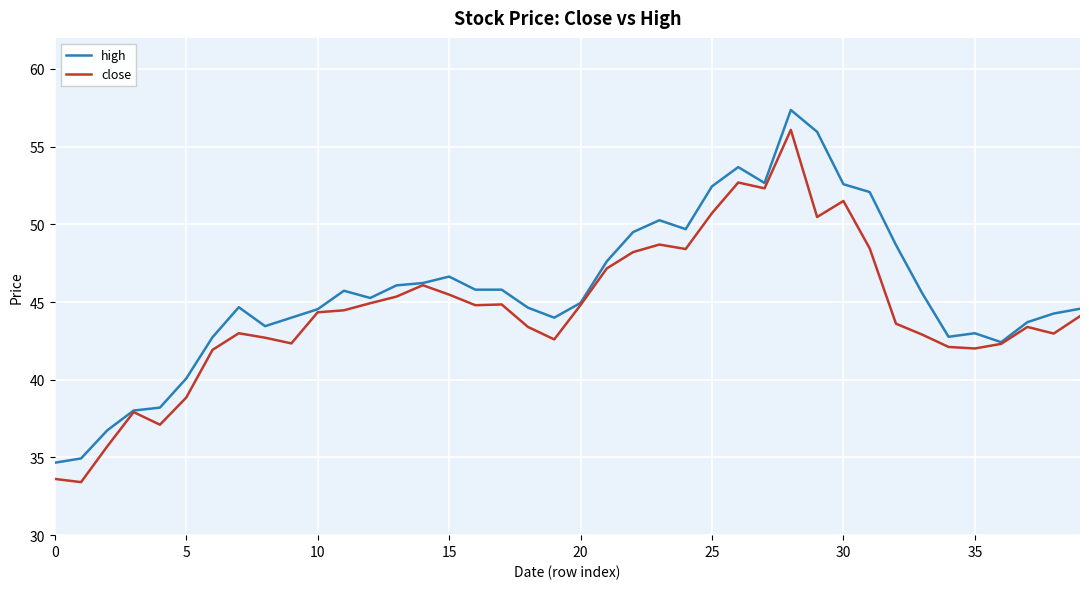

What is the greatest value displayed?

57.4